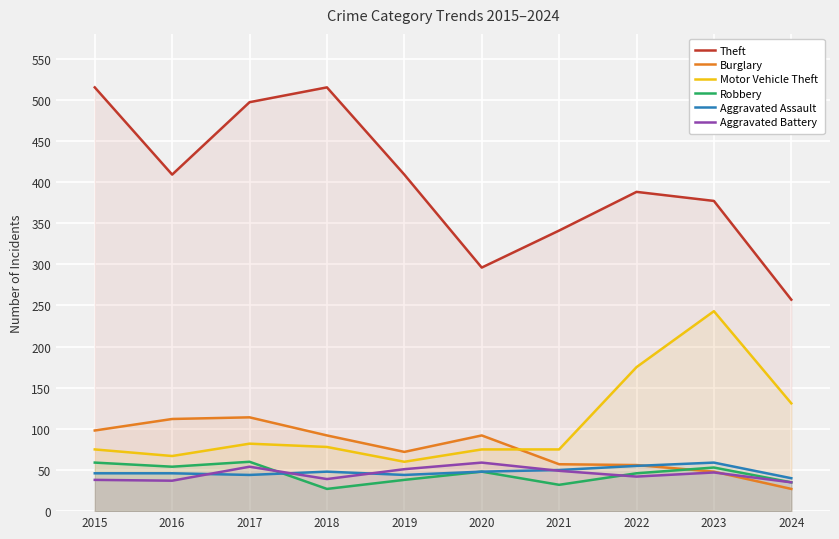

At which label does Motor Vehicle Theft reach its peak?

2023